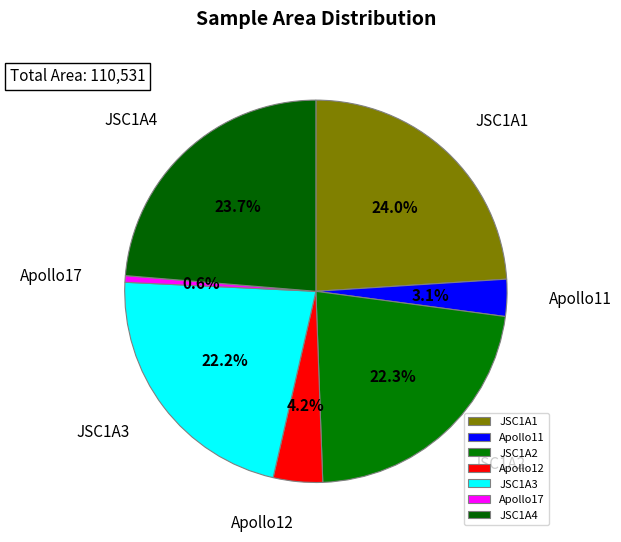

To the nearest percent, what is the difference between the Apollo17 and JSC1A1 slice percentages?

23%